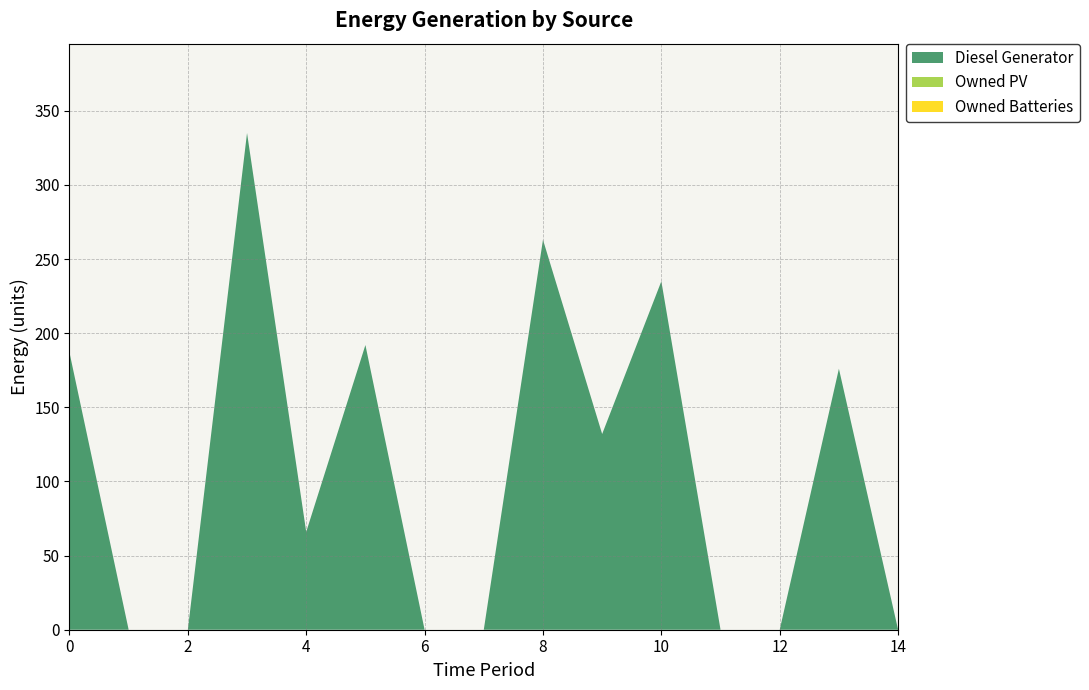

Reading right to left, extract all data points from this chart.

Diesel Generator: 0	176	0	0	235	132	263	0	0	192	66	335	0	0	187
Owned PV: 0	0	0	0	0	0	0	0	0	0	0	0	0	0	0
Owned Batteries: 0	0	0	0	0	0	0	0	0	0	0	0	0	0	0